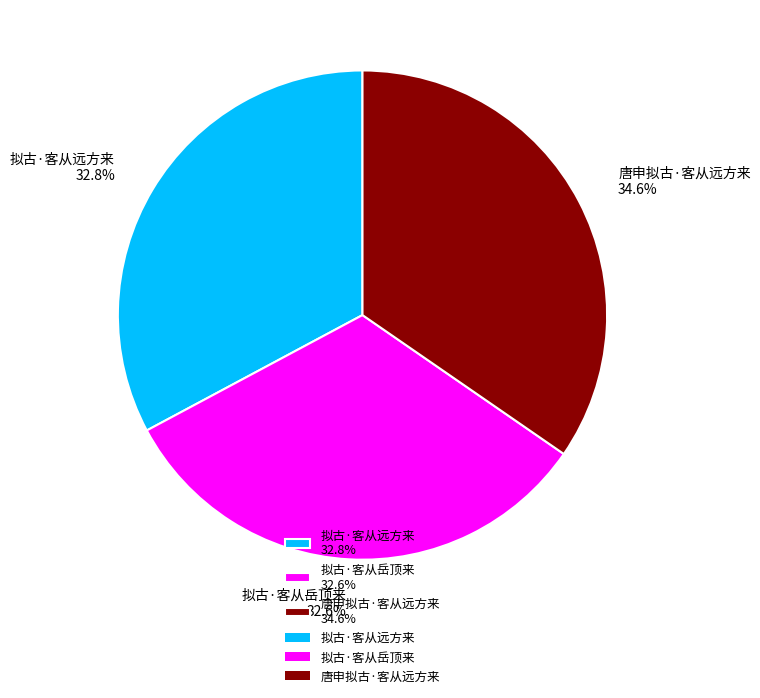

How many segments does this pie chart have?

3